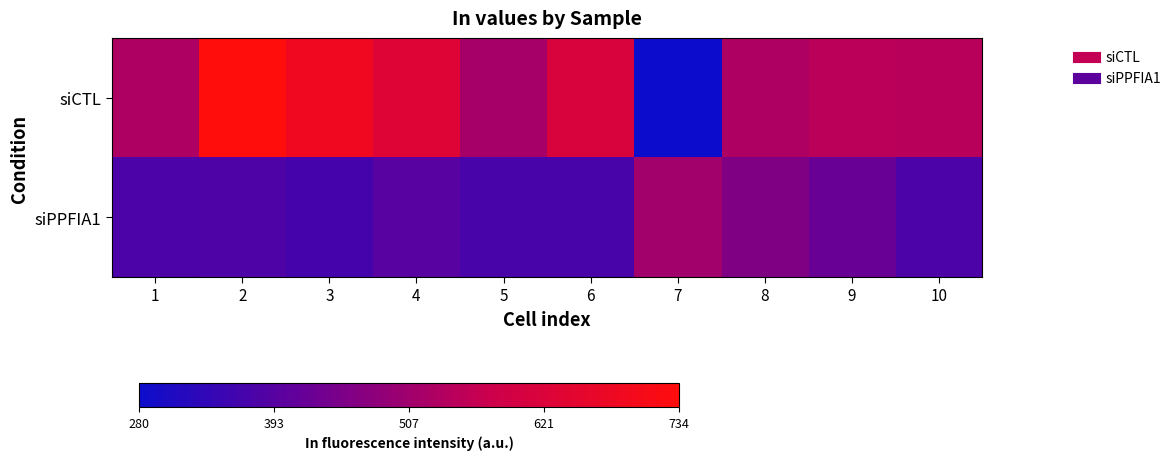

Reading left to right, list all the values displayed in this chart.

siCTL: 1=530.0	2=734.0	3=685.6	4=631.6	5=516.9	6=612.3	7=280.0	8=528.7	9=547.0	10=545.9
siPPFIA1: 1=378.8	2=379.6	3=367.3	4=395.1	5=372.7	6=373.8	7=510.0	8=459.0	9=420.5	10=377.9